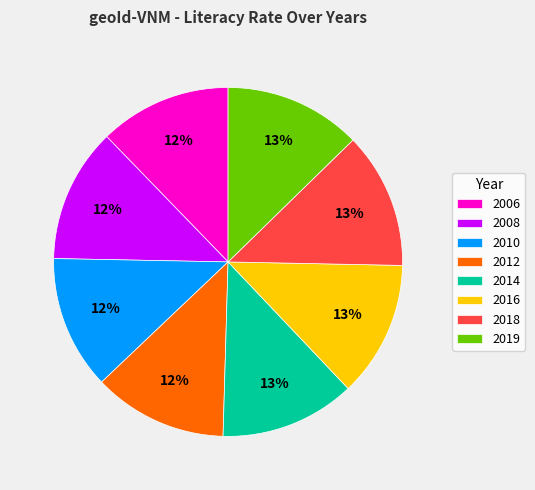

Is it true that 2008 is 23% of the pie?

False